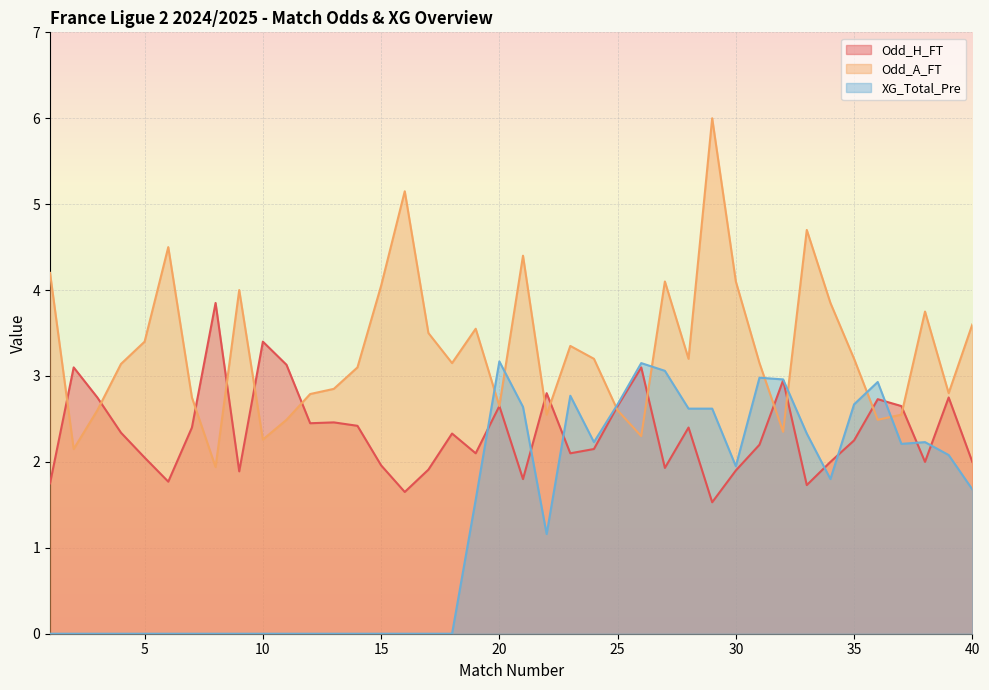

Reading left to right, extract all data points from this chart.

Odd_H_FT: 1=1.8	2=3.1	3=2.8	4=2.3	5=2.0	6=1.8	7=2.4	8=3.9	9=1.9	10=3.4	11=3.1	12=2.5	13=2.5	14=2.4	15=2.0	16=1.6	17=1.9	18=2.3	19=2.1	20=2.6	21=1.8	22=2.8	23=2.1	24=2.1	25=2.6	26=3.1	27=1.9	28=2.4	29=1.5	30=1.9	31=2.2	32=3.0	33=1.7	34=2.0	35=2.2	36=2.7	37=2.6	38=2.0	39=2.8	40=2.0
Odd_A_FT: 1=4.2	2=2.1	3=2.6	4=3.1	5=3.4	6=4.5	7=2.8	8=1.9	9=4.0	10=2.3	11=2.5	12=2.8	13=2.9	14=3.1	15=4.0	16=5.2	17=3.5	18=3.1	19=3.5	20=2.6	21=4.4	22=2.5	23=3.4	24=3.2	25=2.6	26=2.3	27=4.1	28=3.2	29=6.0	30=4.1	31=3.1	32=2.4	33=4.7	34=3.9	35=3.2	36=2.5	37=2.5	38=3.8	39=2.8	40=3.6
XG_Total_Pre: 1=0.0	2=0.0	3=0.0	4=0.0	5=0.0	6=0.0	7=0.0	8=0.0	9=0.0	10=0.0	11=0.0	12=0.0	13=0.0	14=0.0	15=0.0	16=0.0	17=0.0	18=0.0	19=1.6	20=3.2	21=2.6	22=1.2	23=2.8	24=2.2	25=2.7	26=3.1	27=3.1	28=2.6	29=2.6	30=1.9	31=3.0	32=3.0	33=2.3	34=1.8	35=2.7	36=2.9	37=2.2	38=2.2	39=2.1	40=1.7